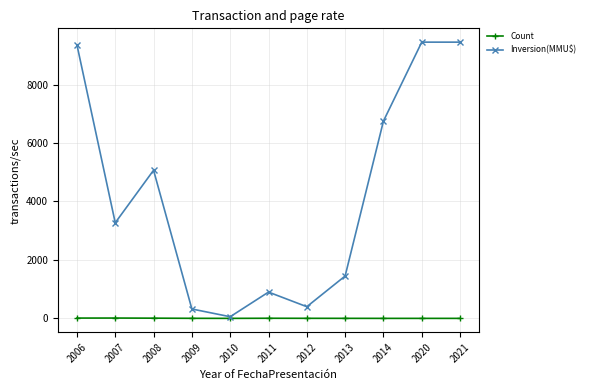

What value does the Inversion(MMU$) series have at 2021, to the nearest 50?

9450